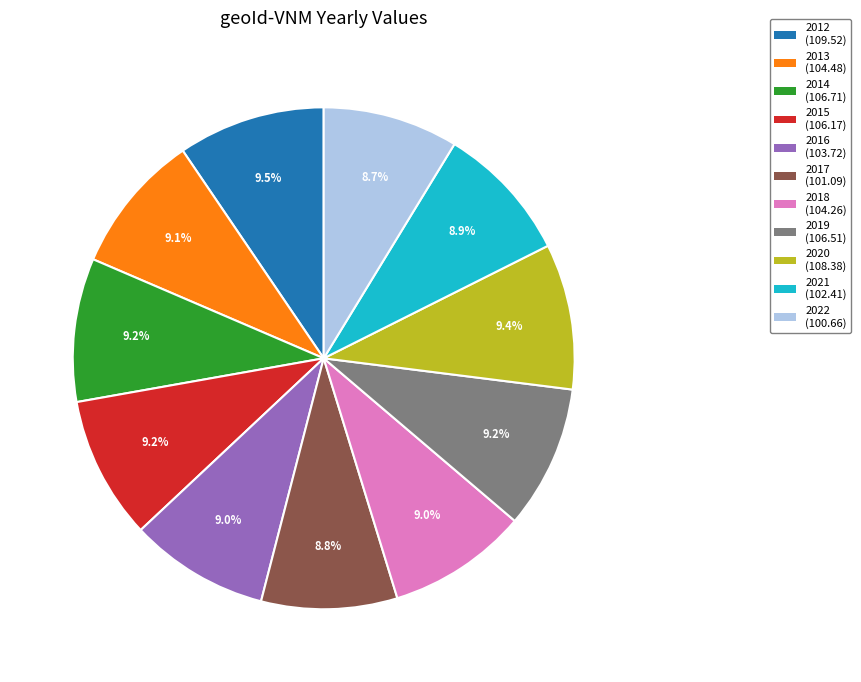

Is 2015 the majority of the pie?

No